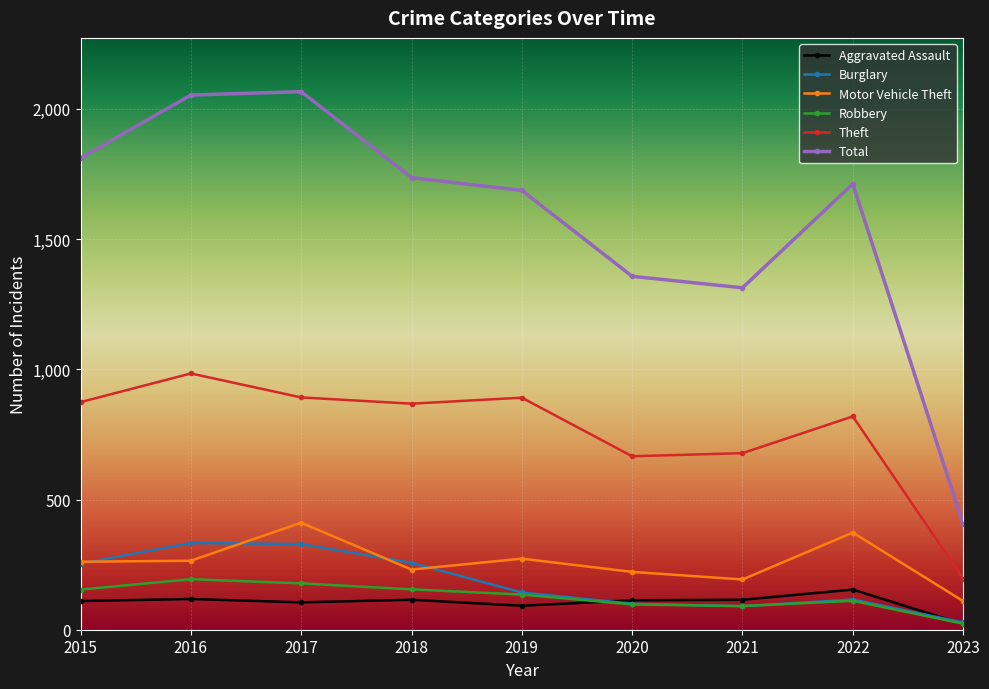

True or false: Theft and Burglary intersect in this chart.

False